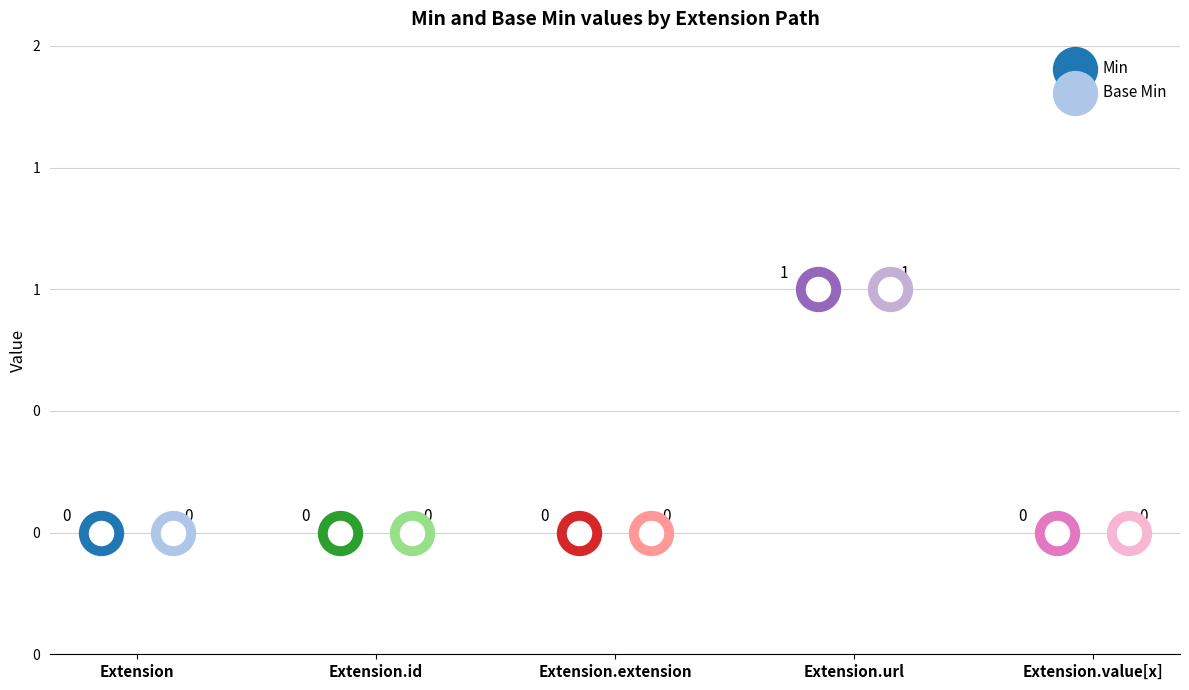

Which series has the largest Y range (max minus min)?

Min